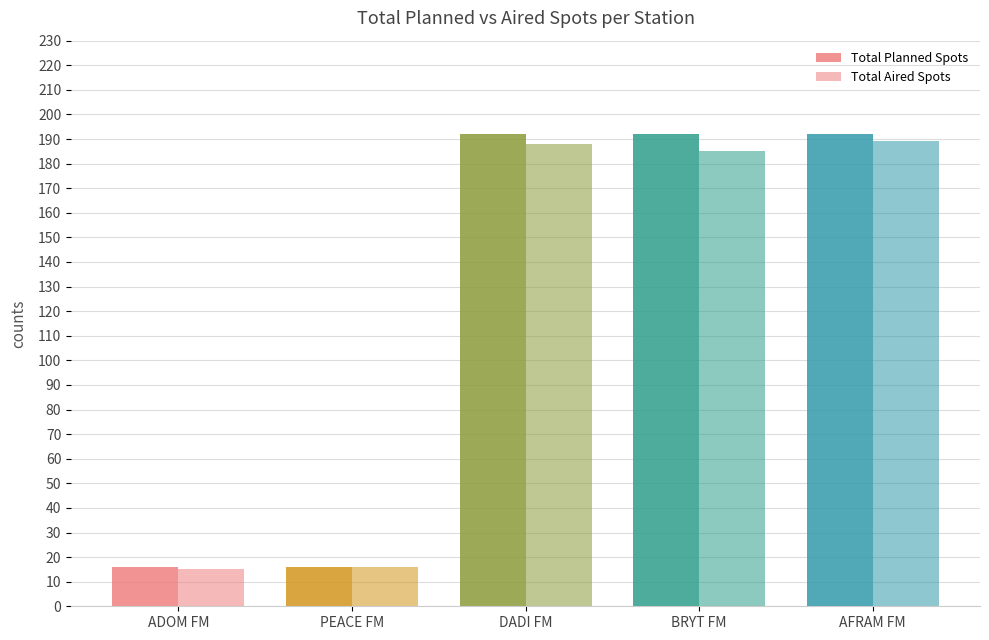

How many bars are there in total?

10